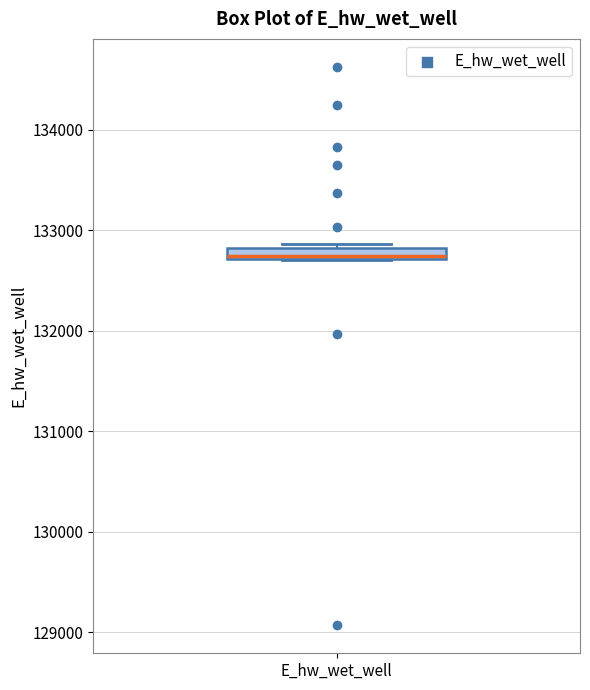

Where is the upper edge of the box for E_hw_wet_well on the y-axis? The values are not printed on the chart, so give them approximately, as read against the axis.

132800